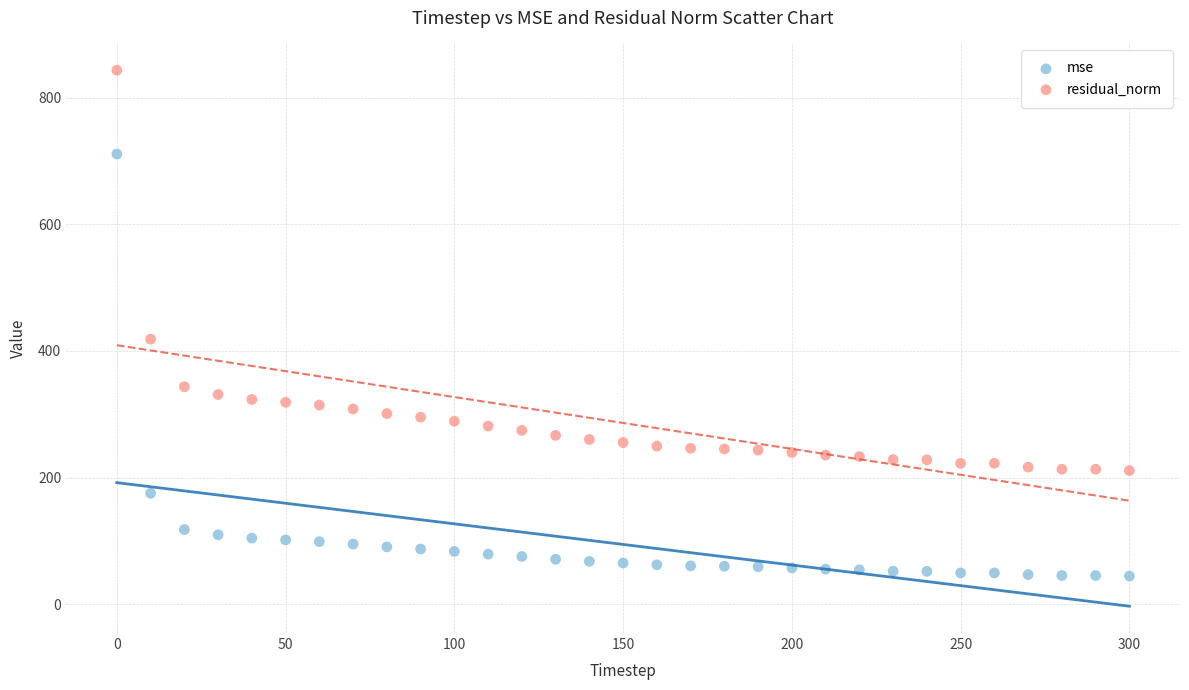

Which series has the largest Y range (max minus min)?

mse